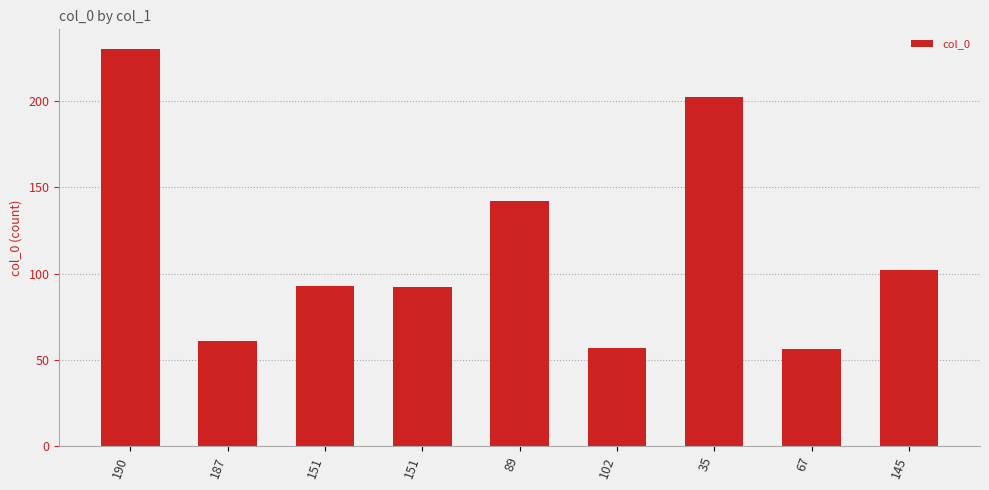

Are the bars horizontal?

No